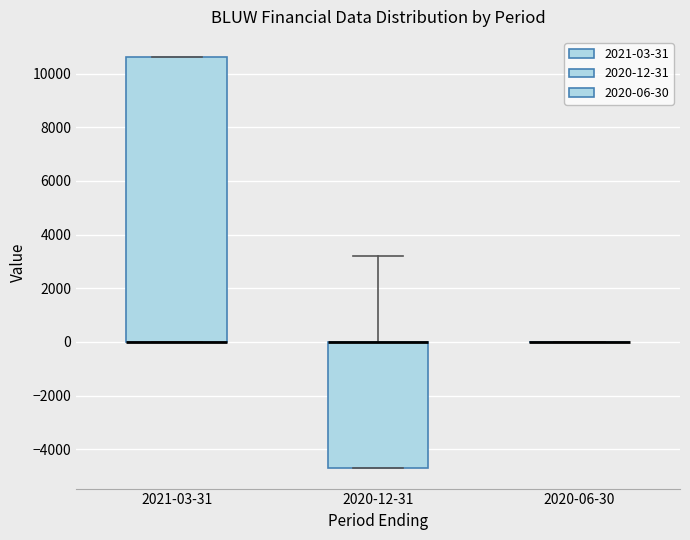

Reading left to right, transcribe this box plot: for each box, give where its median line is, the range the box spans, and where its two whiskers end, as read against the y-axis. The values are not printed on the chart, so give them approximately, as read against the axis.

2021-03-31: median 0 (drawn on the box's lower edge), box 0 to 10600, whiskers 0 to 10600
2020-12-31: median 0 (drawn on the box's upper edge), box -4600 to 0, whiskers -4600 to 3200
2020-06-30: box collapsed to a line at 0, whiskers 0 to 0